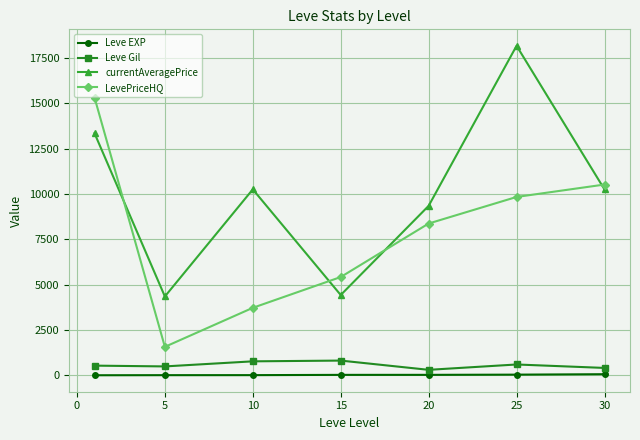

Is this an area chart (filled region under the line)?

No